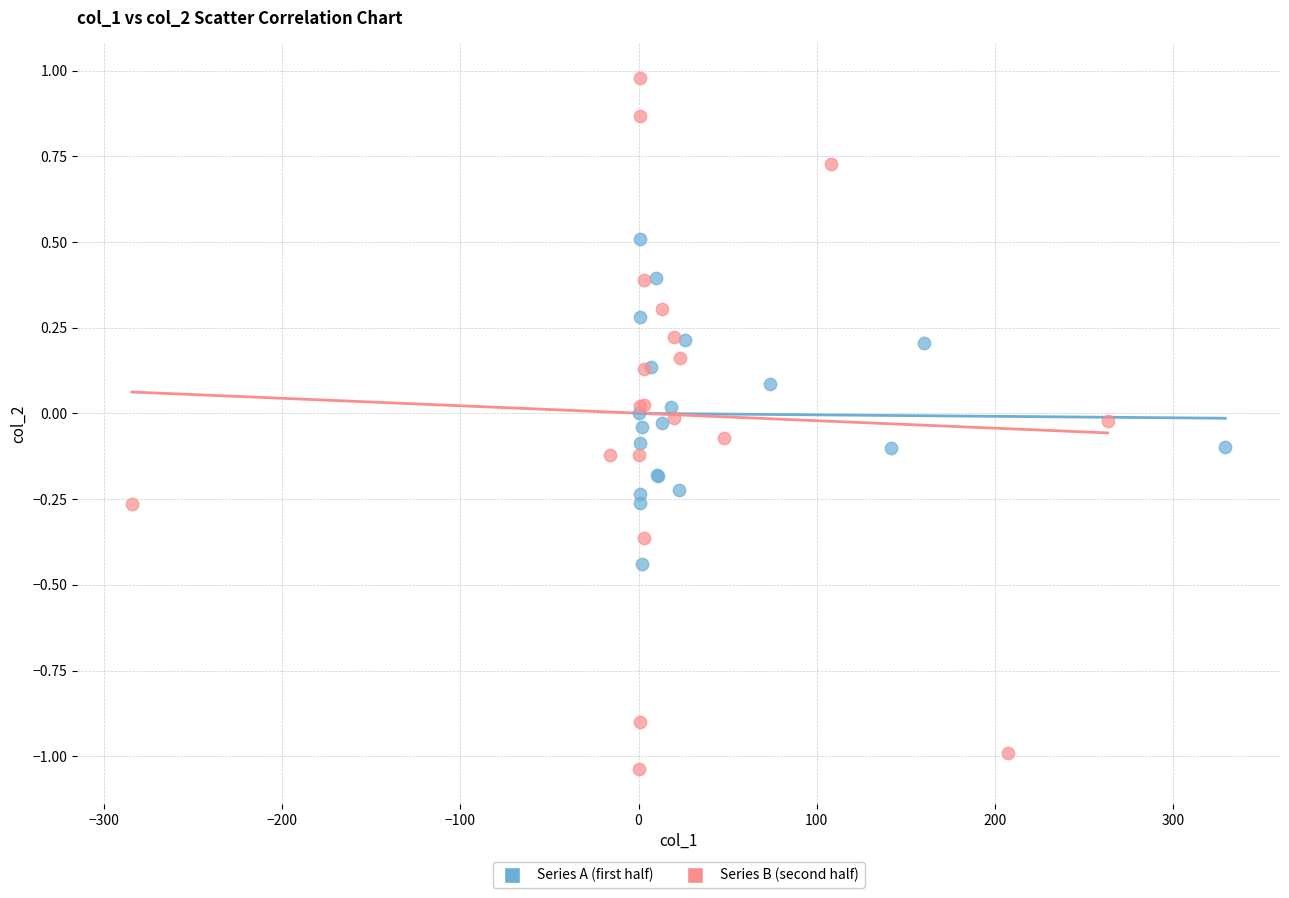

Which series reaches the minimum Y coordinate?

Series B (second half)